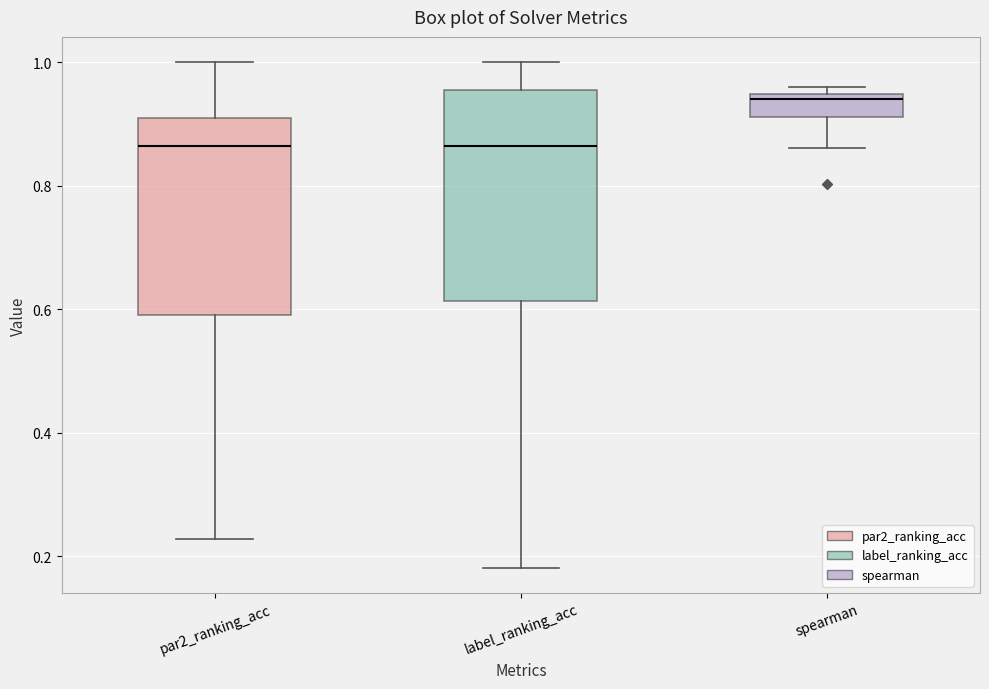

Reading left to right, transcribe this box plot: for each box, give where its median line is, the range the box spans, and where its two whiskers end, as read against the y-axis. The values are not printed on the chart, so give them approximately, as read against the axis.

par2_ranking_acc: median 0.86, box 0.60 to 0.90, whiskers 0.22 to 1.00
label_ranking_acc: median 0.86, box 0.62 to 0.96, whiskers 0.18 to 1.00
spearman: median 0.94 (just below the box's upper edge), box 0.92 to 0.94, whiskers 0.86 to 0.96